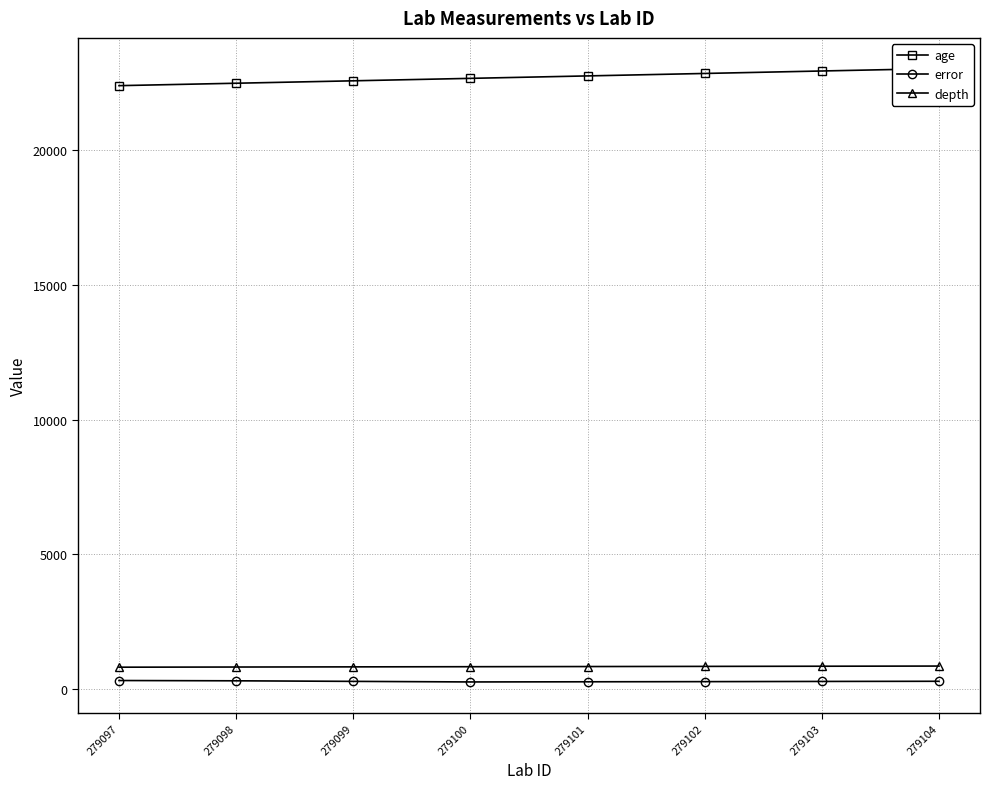

How many lines are shown in the chart?

3